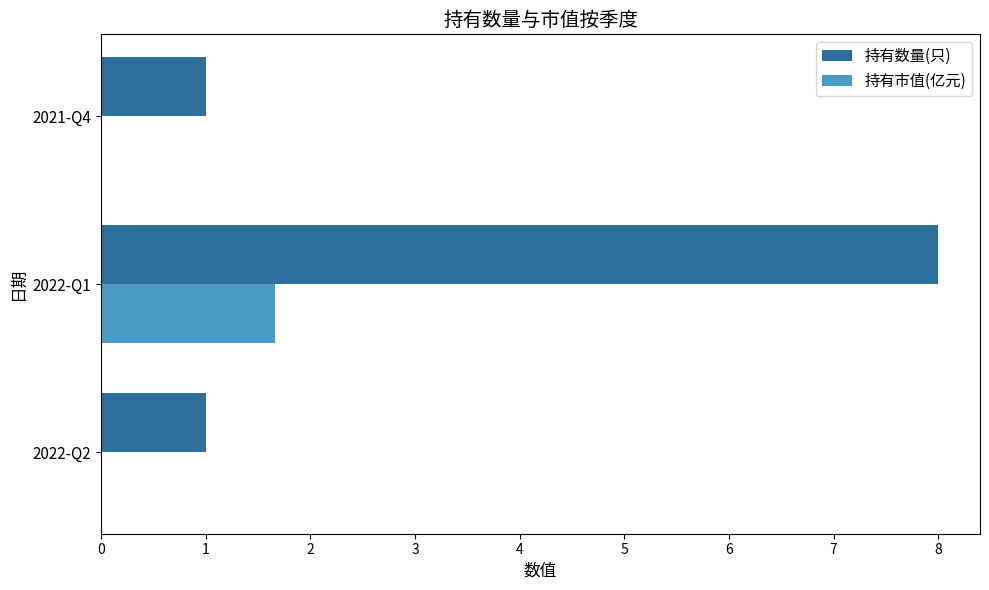

What is the greatest value displayed?

8.0